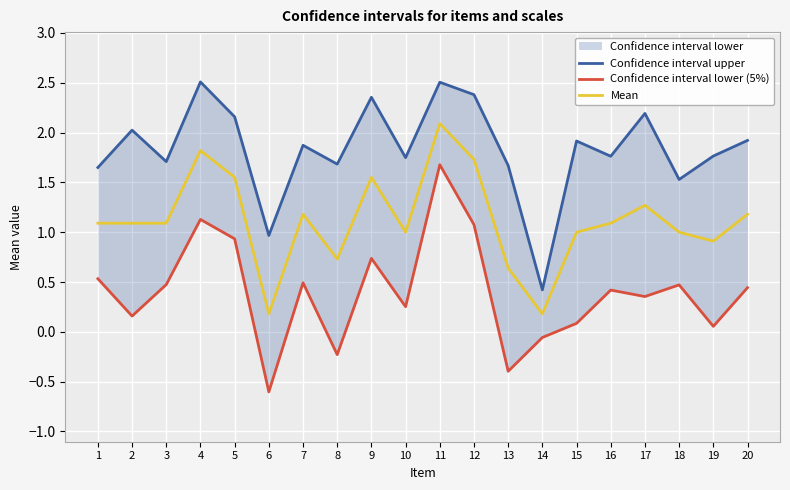

At which label is Confidence interval upper closest to 1?

6